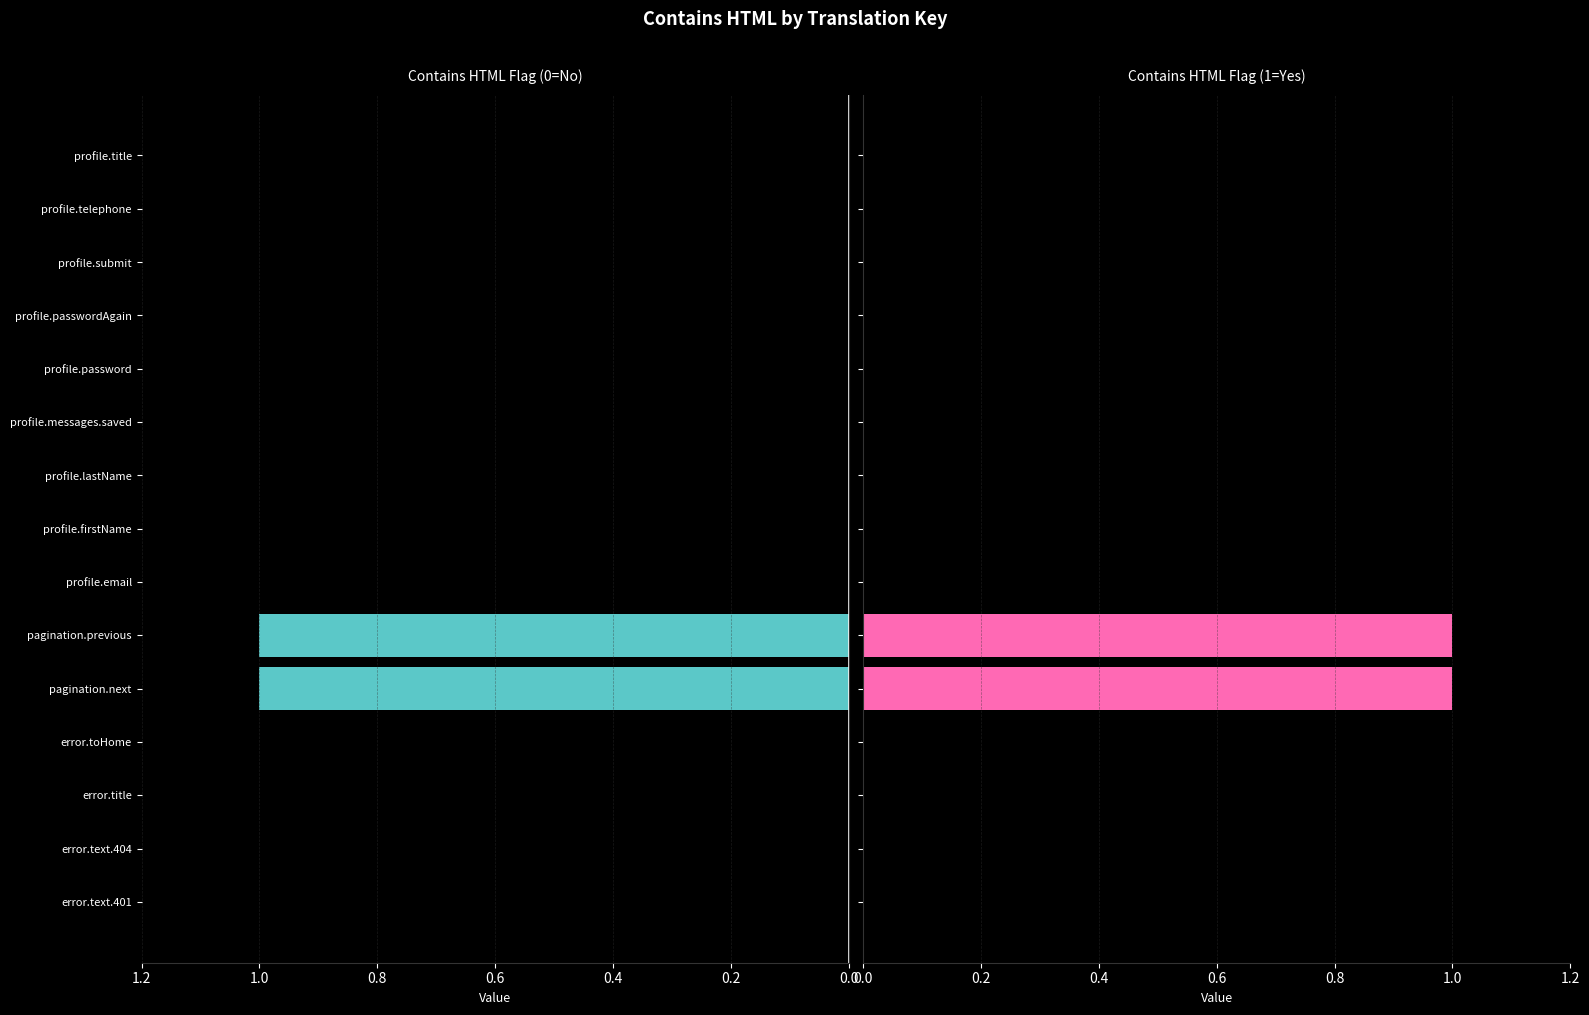

Reading left to right, transcribe all the data shown in this chart.

contains_html (left): 0	0	0	0	1	1	0	0	0	0	0	0	0	0	0
contains_html (right): 0	0	0	0	1	1	0	0	0	0	0	0	0	0	0